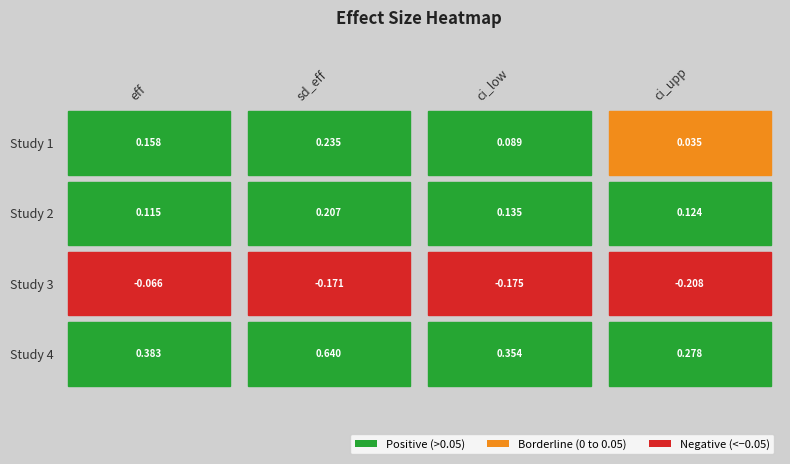

The value of row2 at 1 is -0.1. True or false?

False